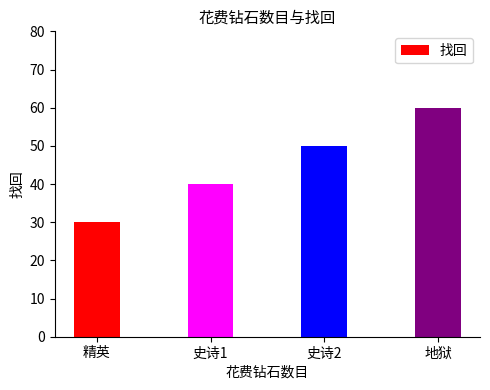

What is the maximum value shown in the chart?

60